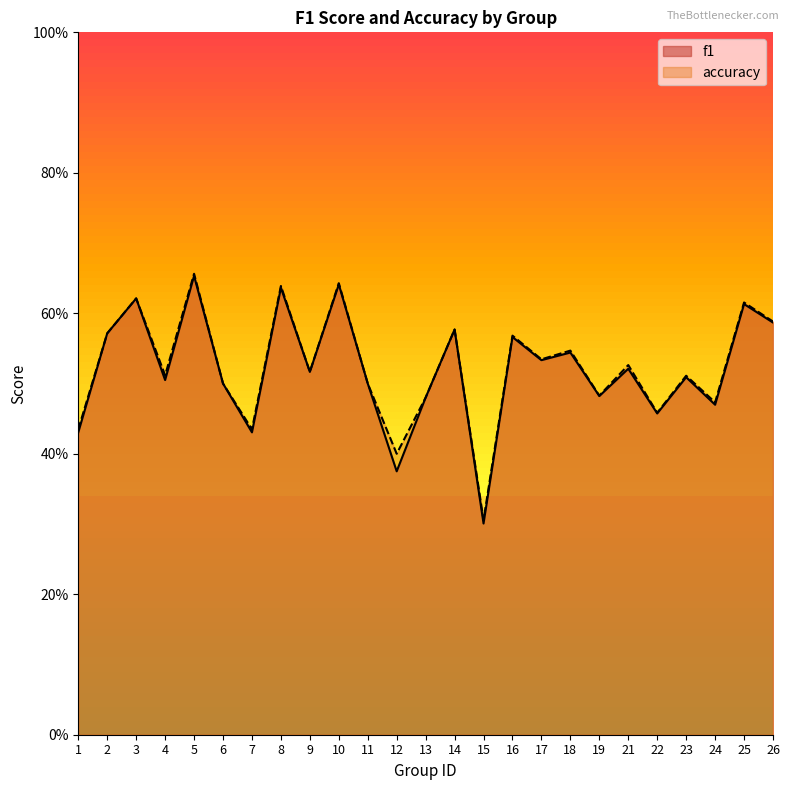

Which series has the largest range (max minus min)?

f1